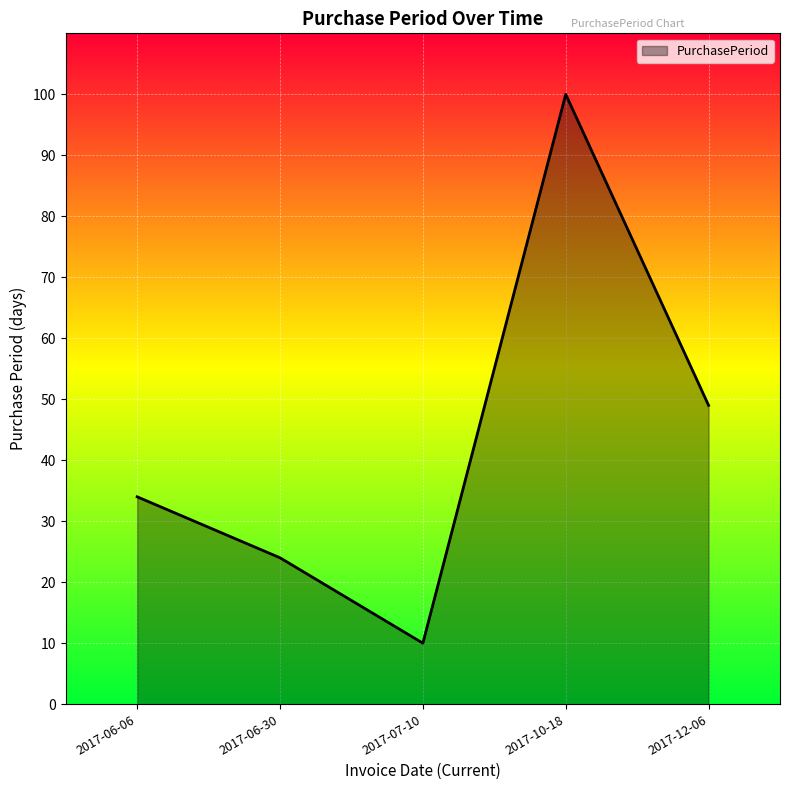

What is the difference between the maximum and minimum values?

90